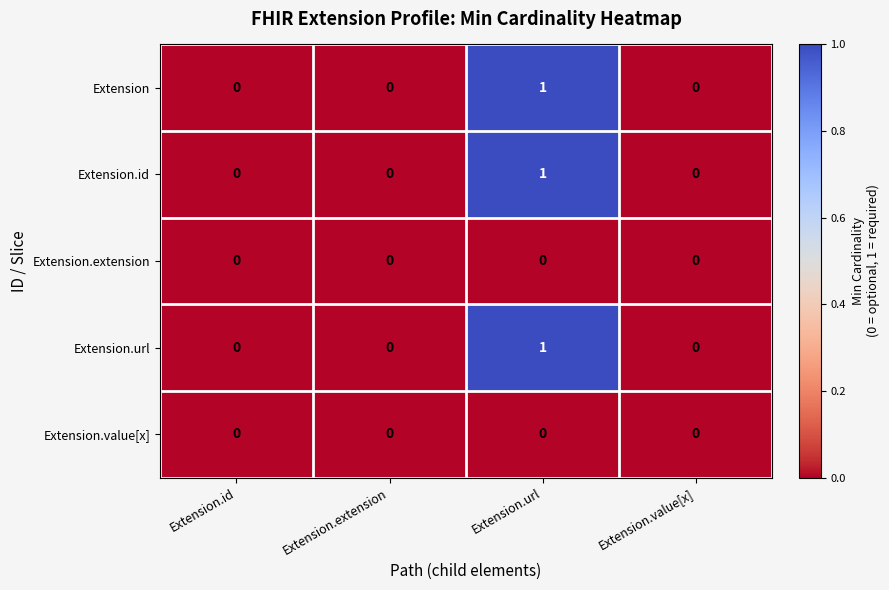

Is it true that Extension.extension equals 0 at Extension.value[x]?

True